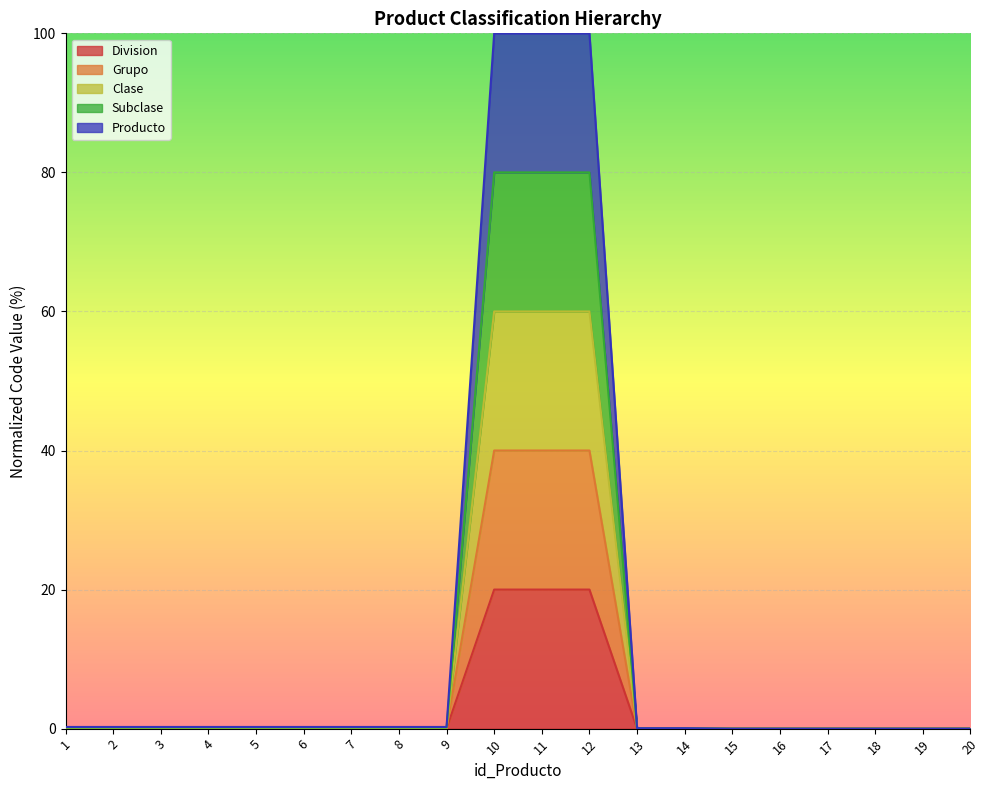

Which has a higher value, 3 or 14?

3